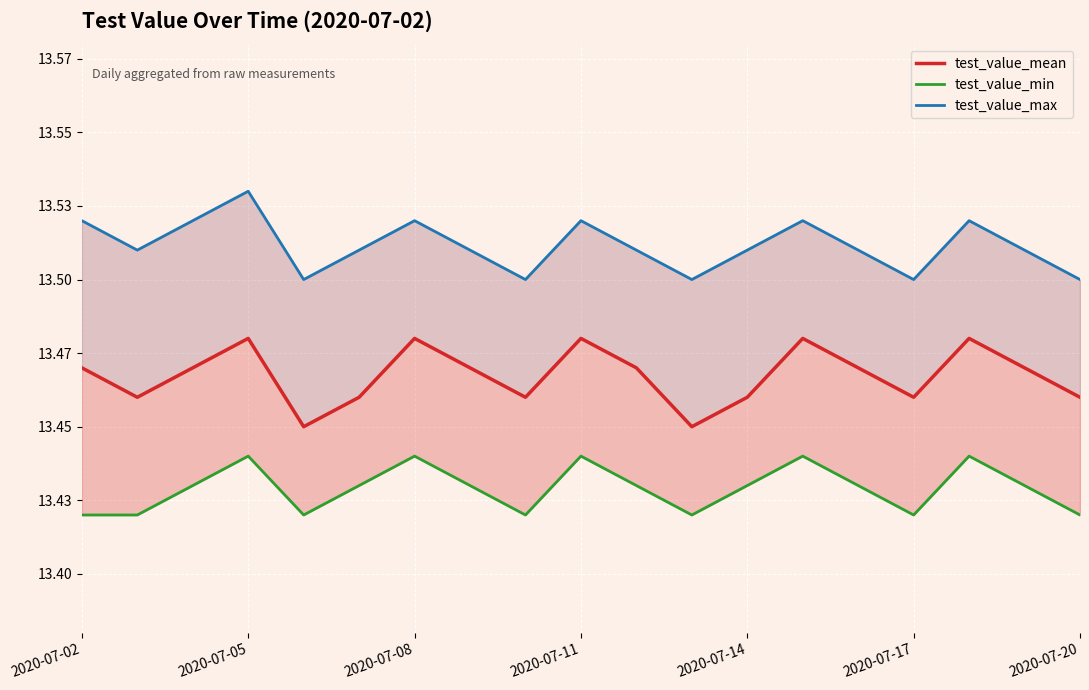

True or false: test_value_max has more than 1 interior local peaks.

True